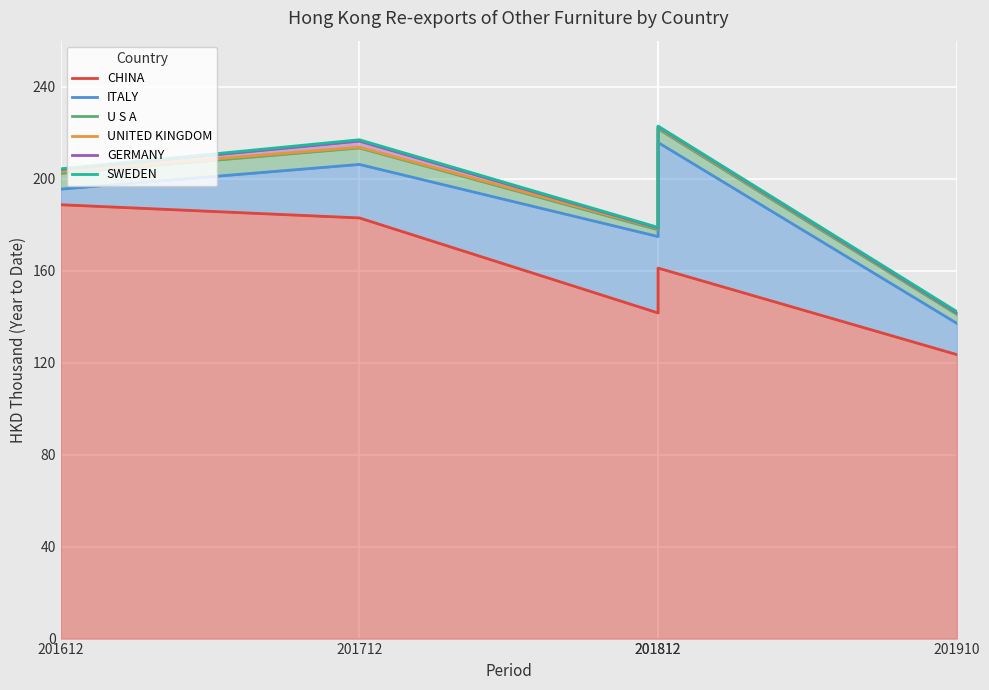

What is the difference between the maximum and minimum values in the CHINA series?

65.2